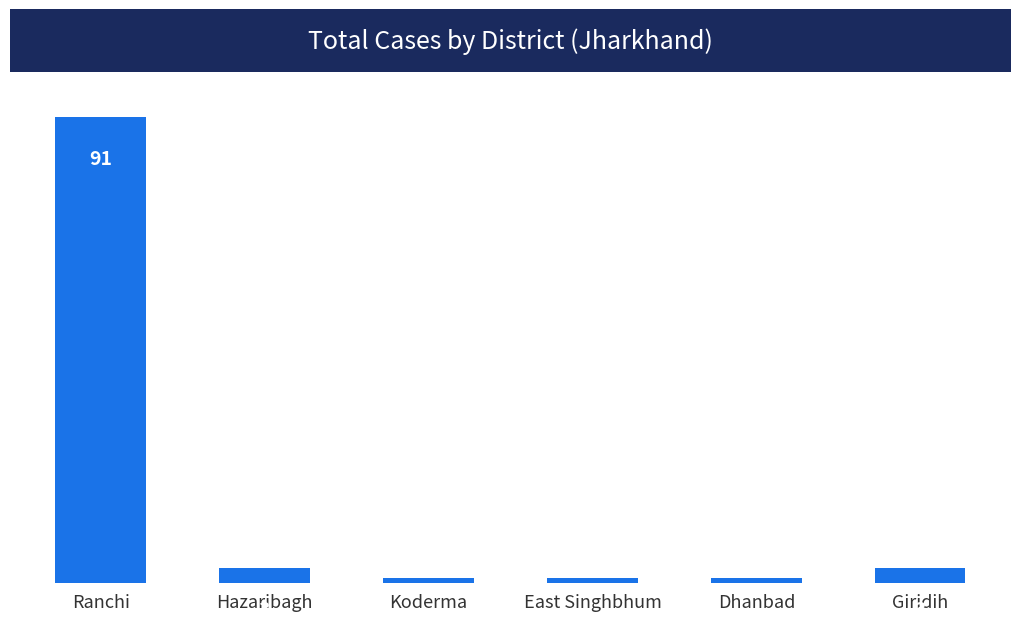

What is the ratio of the value at Ranchi to the value at Giridih?

30.3